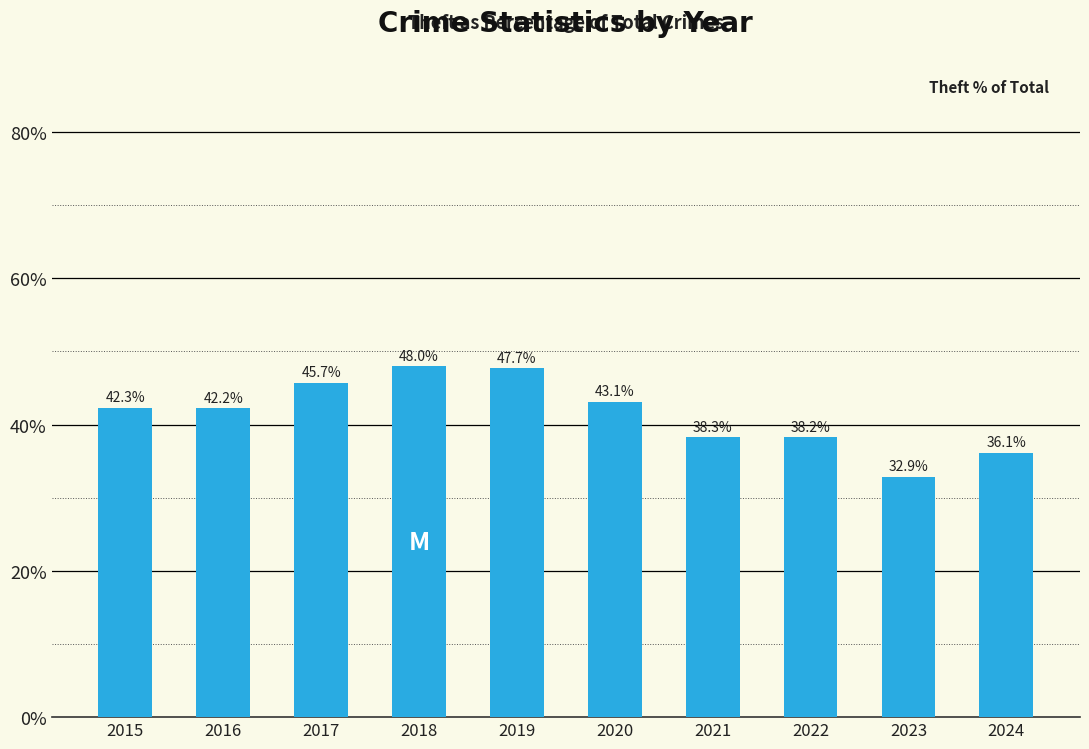

At which label does the data first exceed 42?

2015